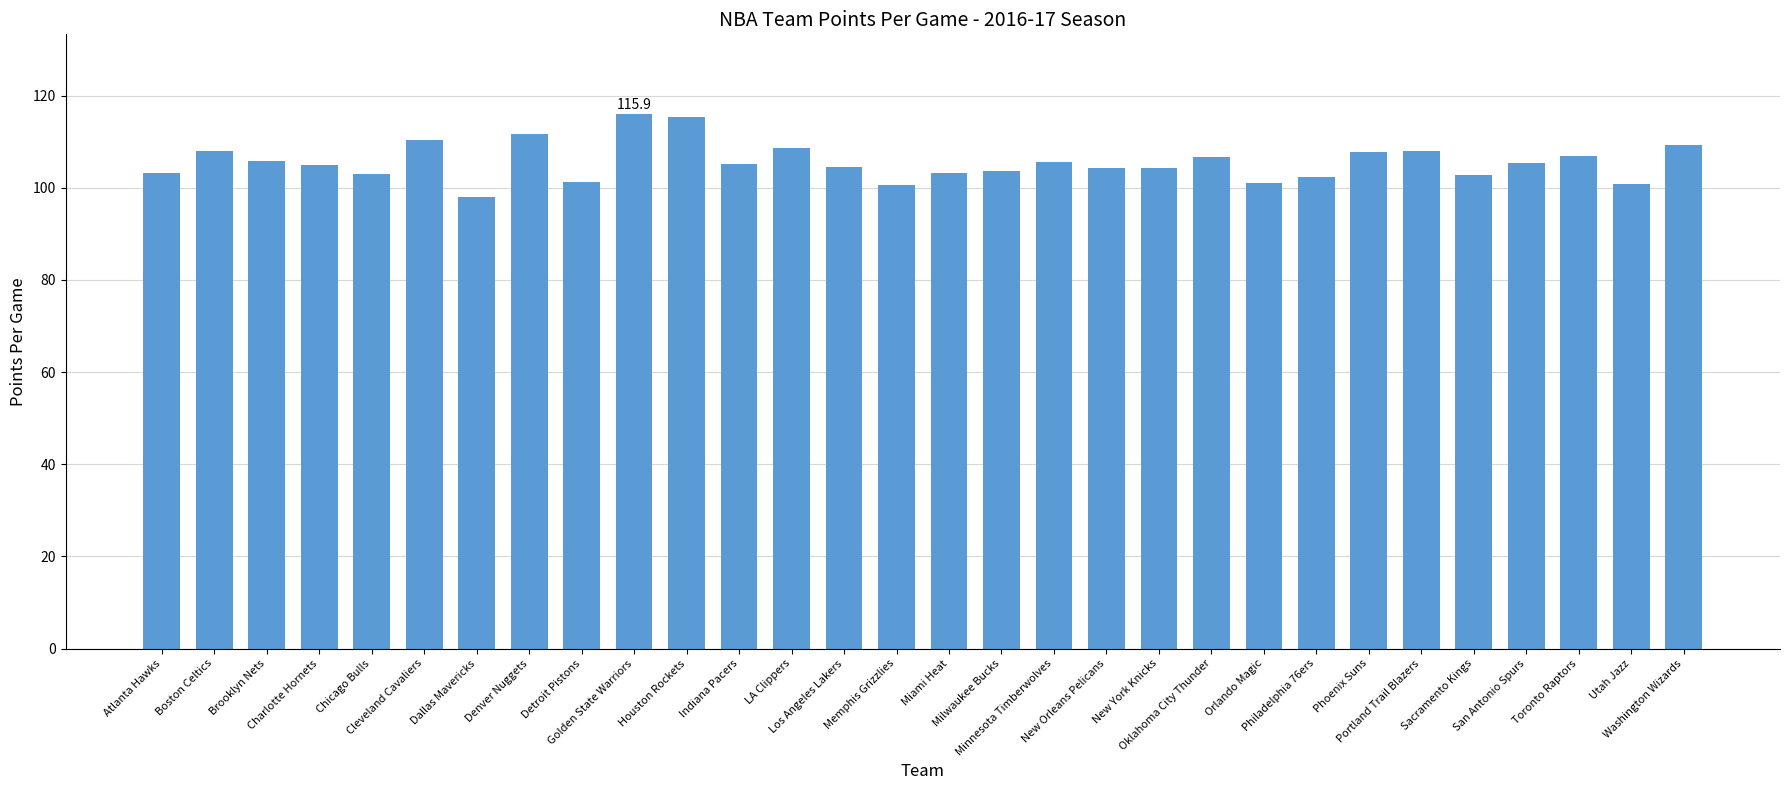

How many distinct data groups are displayed?

1